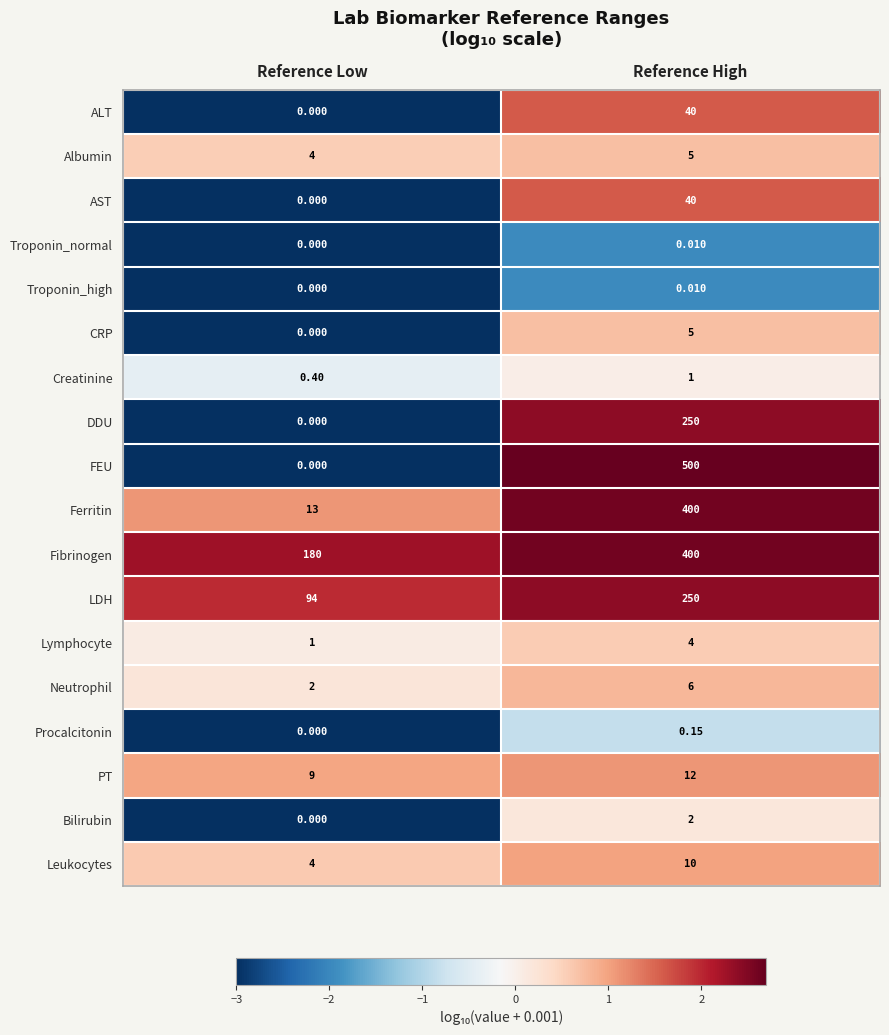

At which label is Albumin closest to 4?

Reference Low